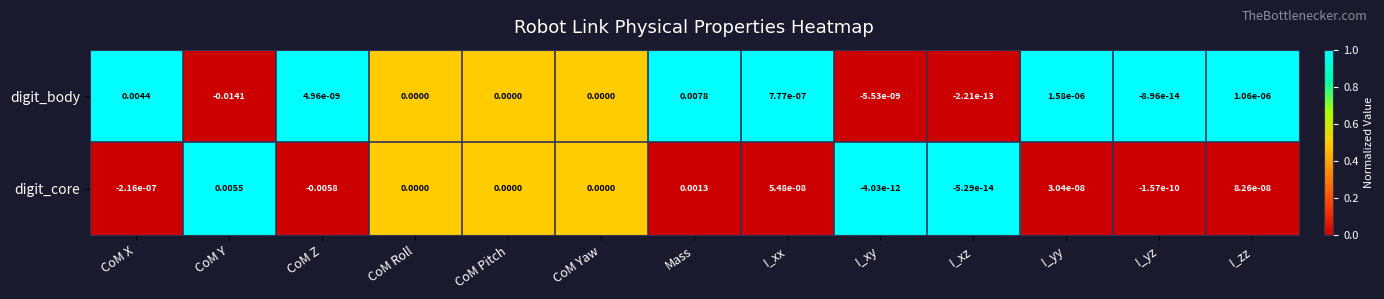

How many categories are shown in the chart?

13